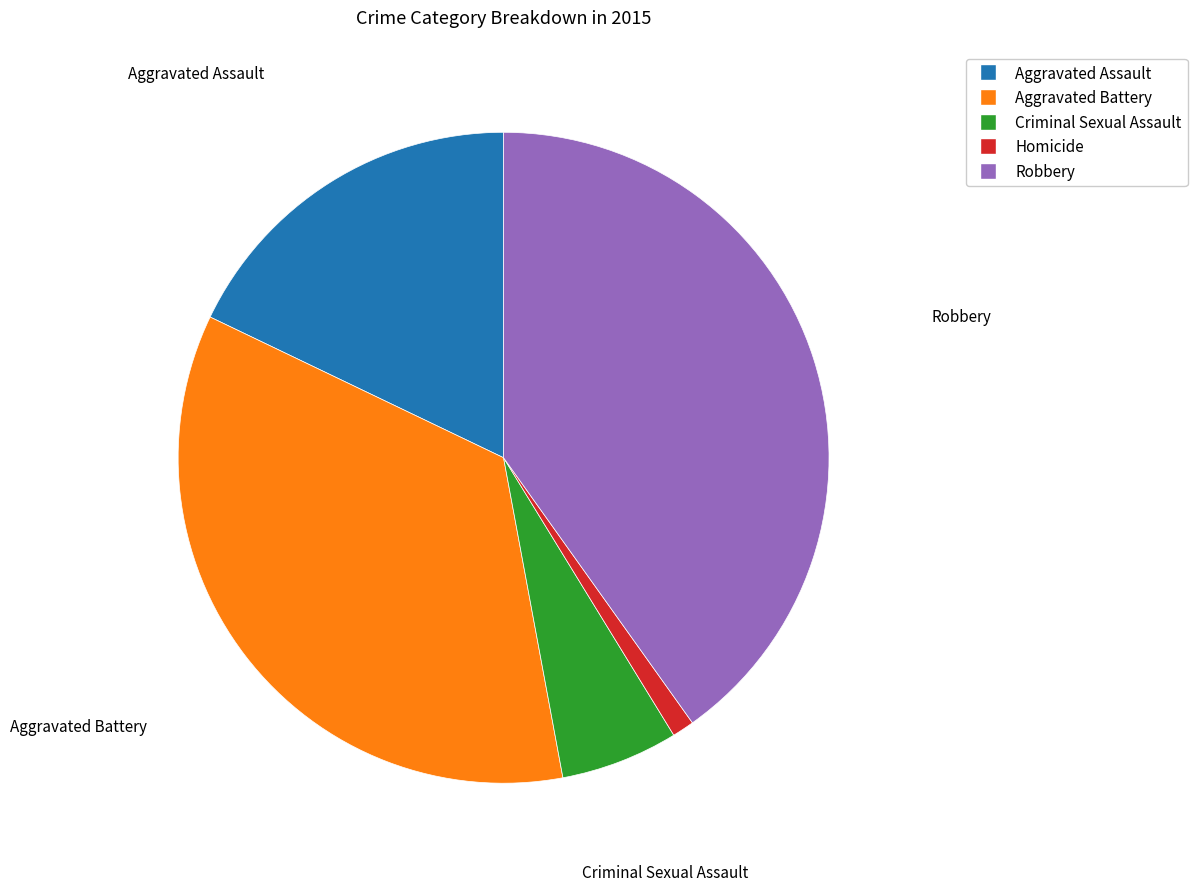

Is the sum of Aggravated Battery and Aggravated Assault greater than half?

Yes